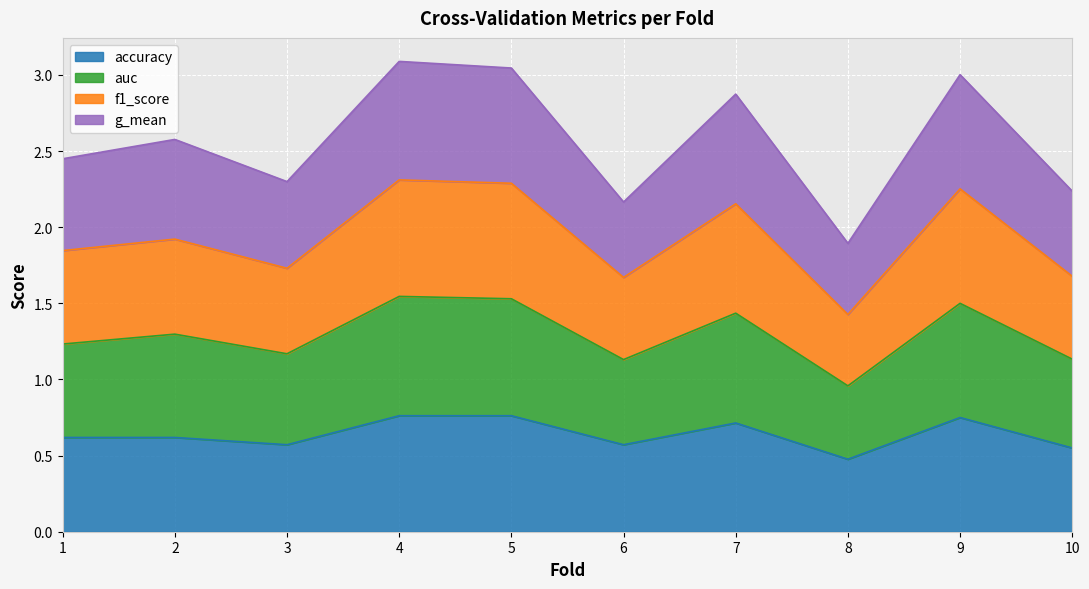

True or false: accuracy has more than 2 interior local peaks.

False